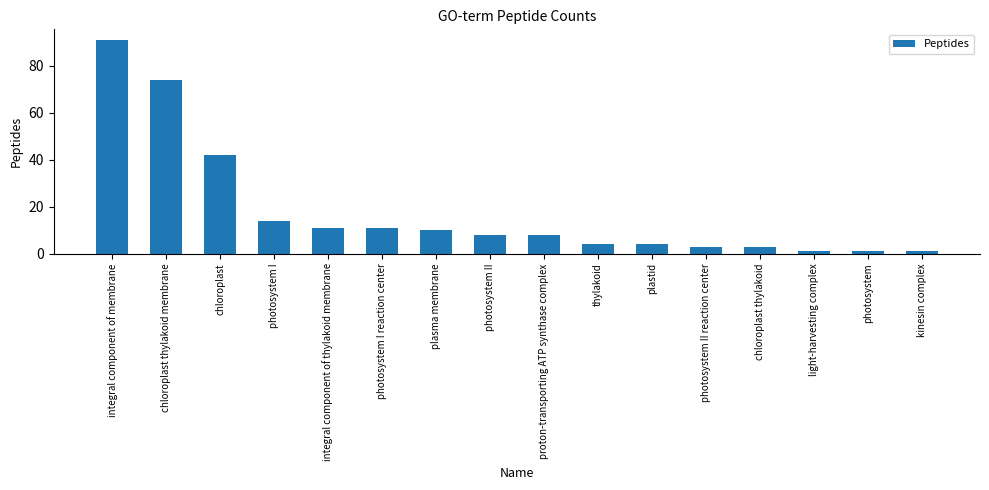

What is the maximum value shown in the chart?

91